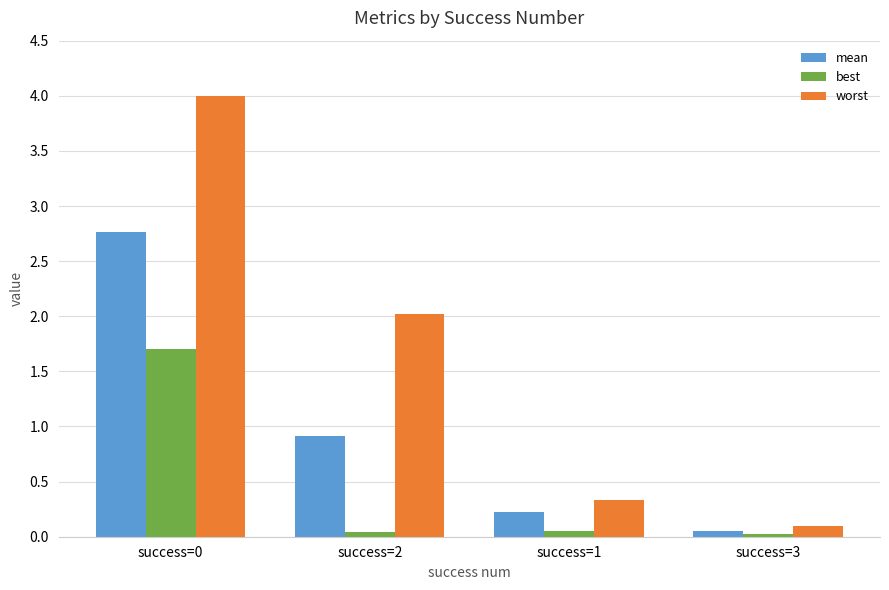

Which series has the largest total across all categories?

worst